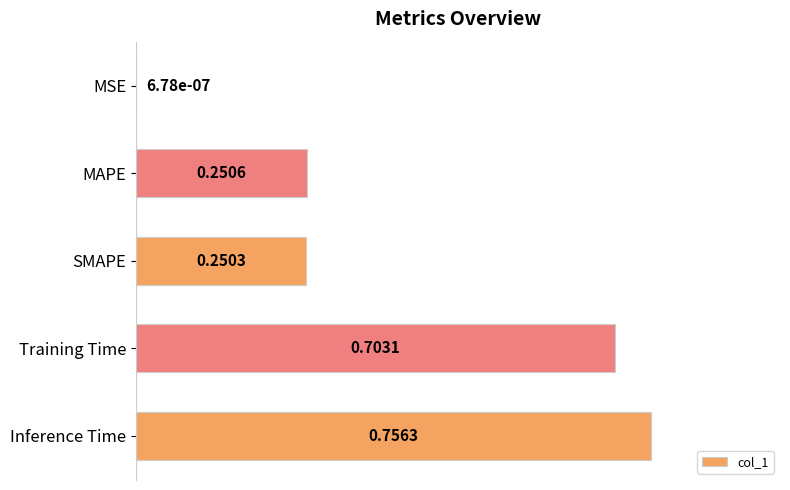

Between Training Time and Inference Time, which is larger?

Inference Time